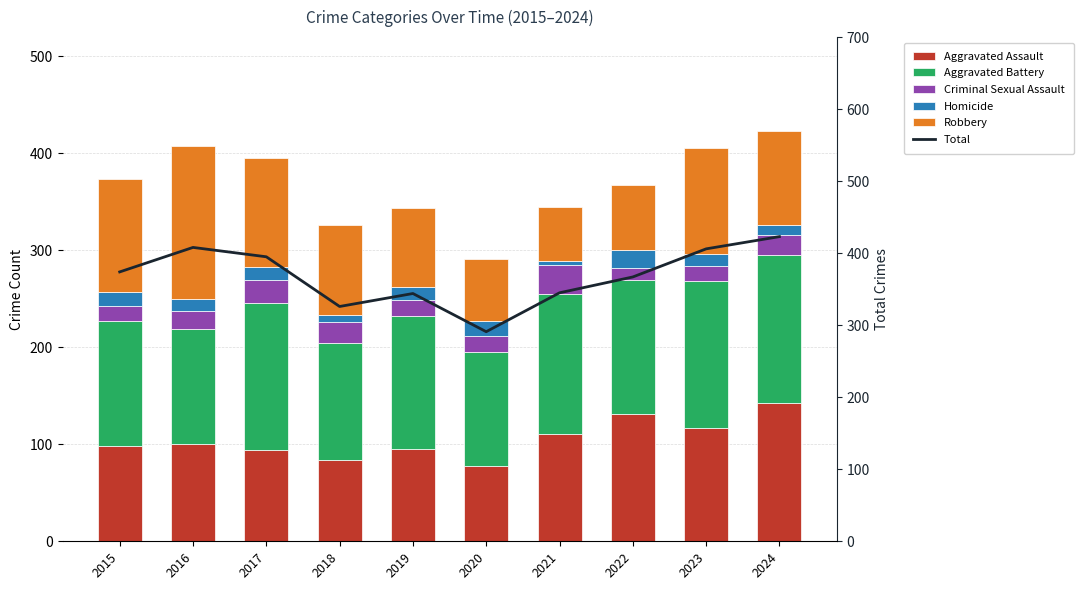

At which category is the sum across all series the highest?

2024